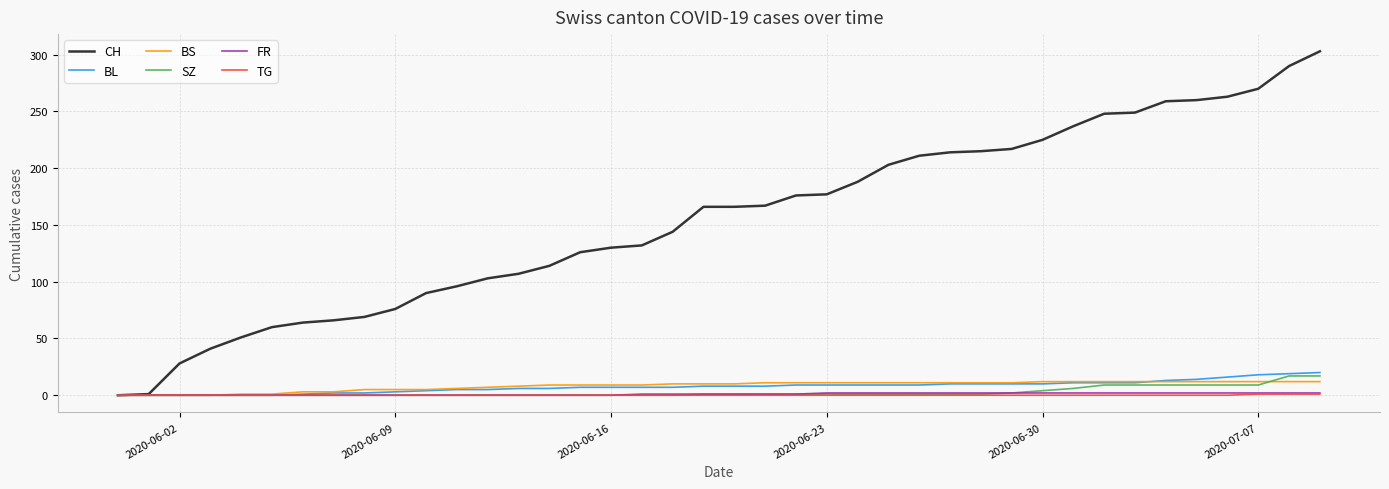

What is the greatest value displayed?

303